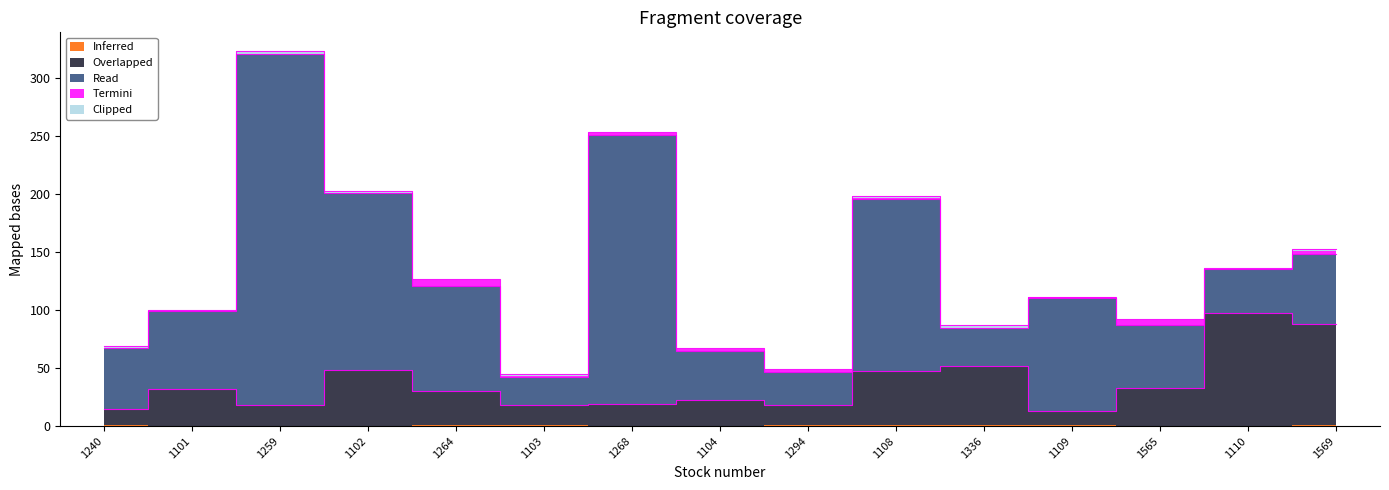

Where is Read nearest to the value 163?

1102